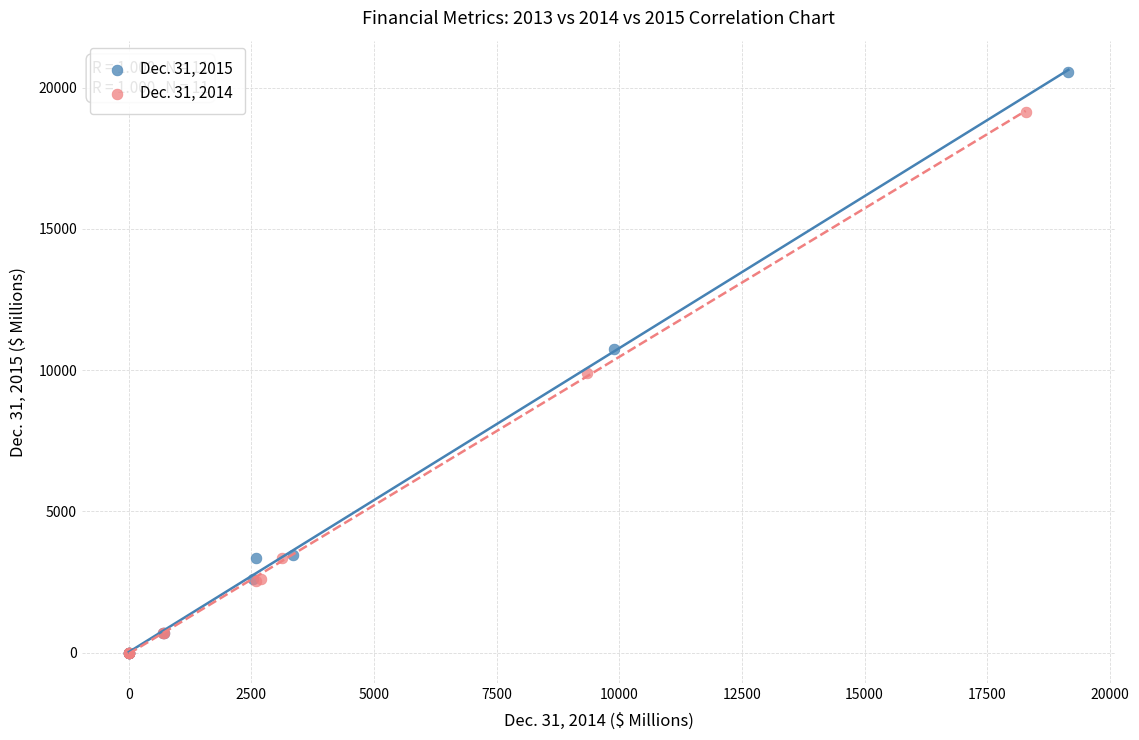

Which series reaches the maximum Y coordinate?

Dec. 31, 2015